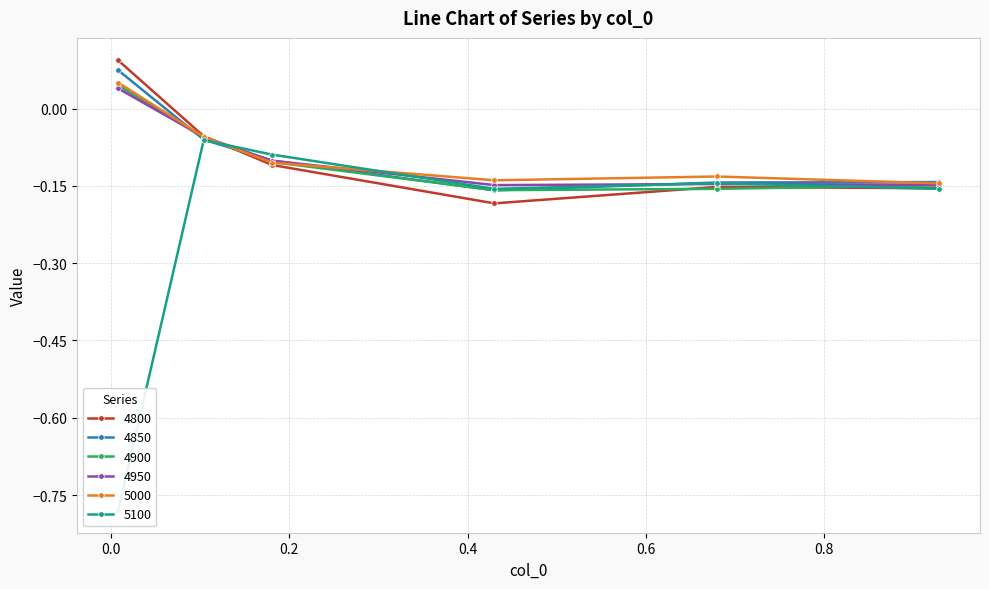

List the labels in order of 5100 value, smallest first.

0.00821917808219178, 0.4301369863013699, 0.9287671232876712, 0.6794520547945205, 0.1808219178082192, 0.1041095890410959